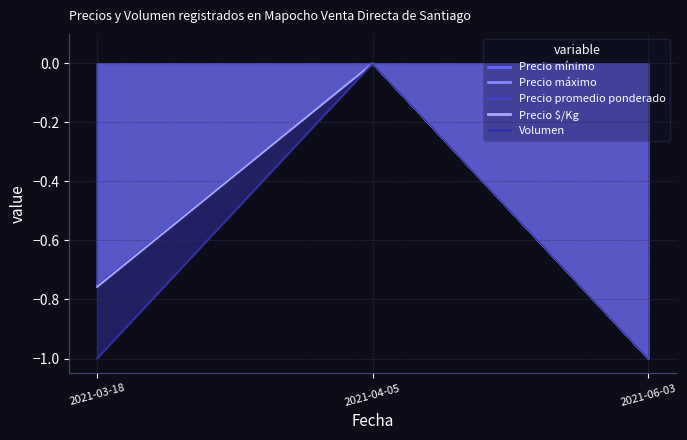

How many Precio máximo values are between -1 and 0?

3